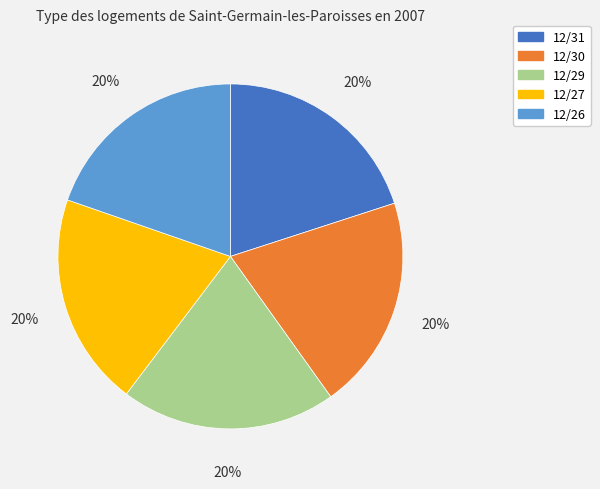

The 12/31 slice represents 20% of the pie. True or false?

True